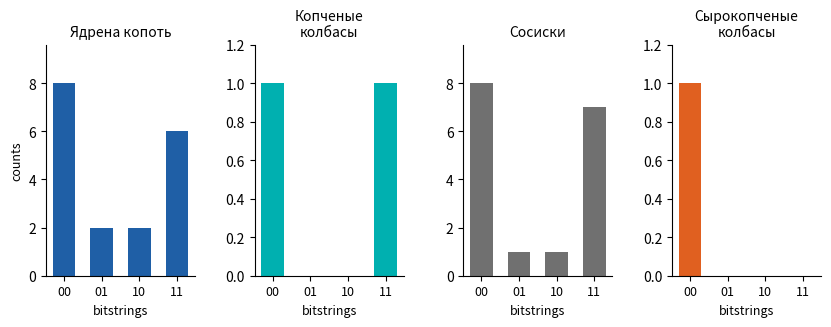

Reading left to right, extract all data points from this chart.

Ядрена копоть: 00=8	01=2	10=2	11=6
Копченые
колбасы: 00=1	01=0	10=0	11=1
Сосиски: 00=8	01=1	10=1	11=7
Сырокопченые
колбасы: 00=1	01=0	10=0	11=0